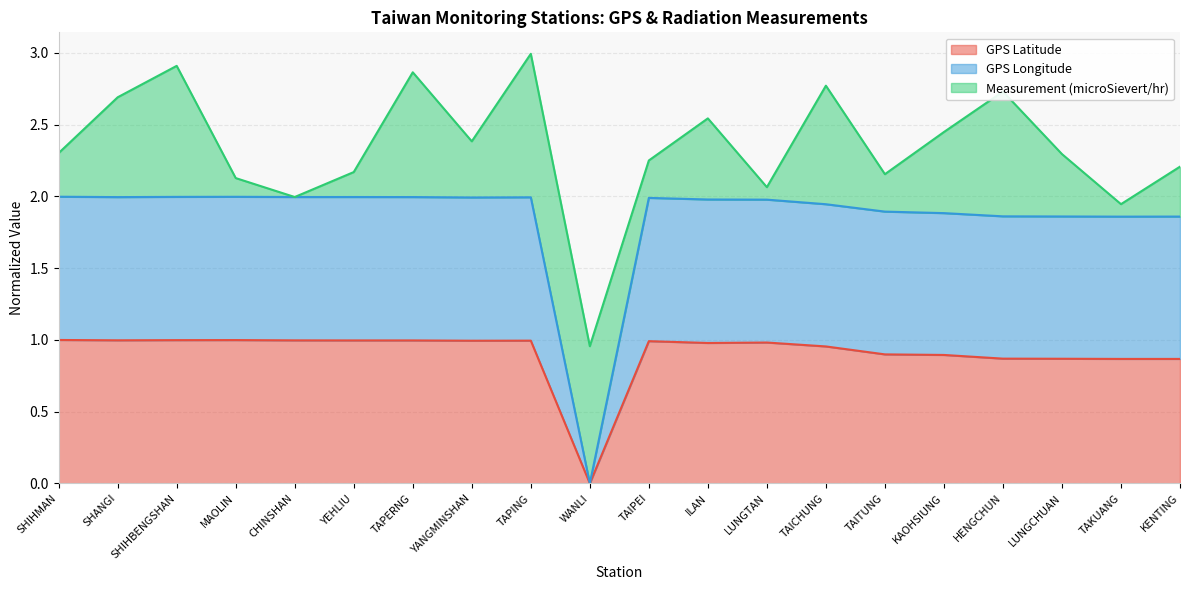

How many values in the GPS Latitude series exceed 0?

19